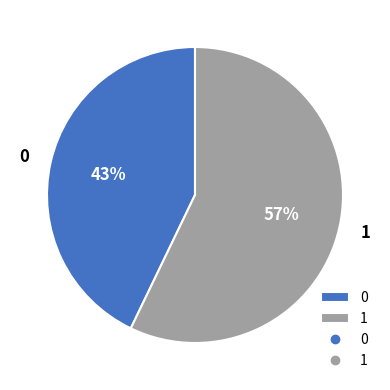

Is the sum of 1 and 0 greater than half?

Yes